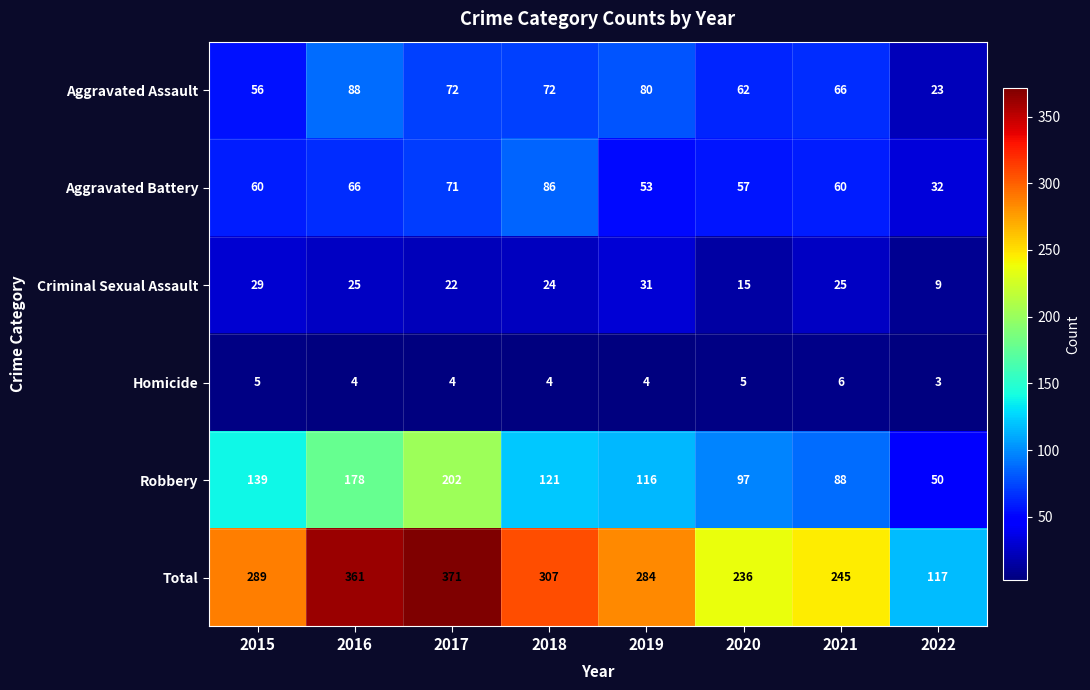

At which label does Homicide first exceed 4?

2015